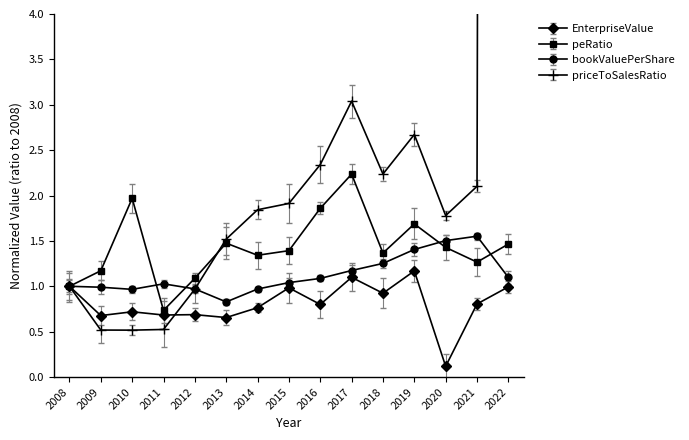

What is the sum of all peRatio values?

21.5